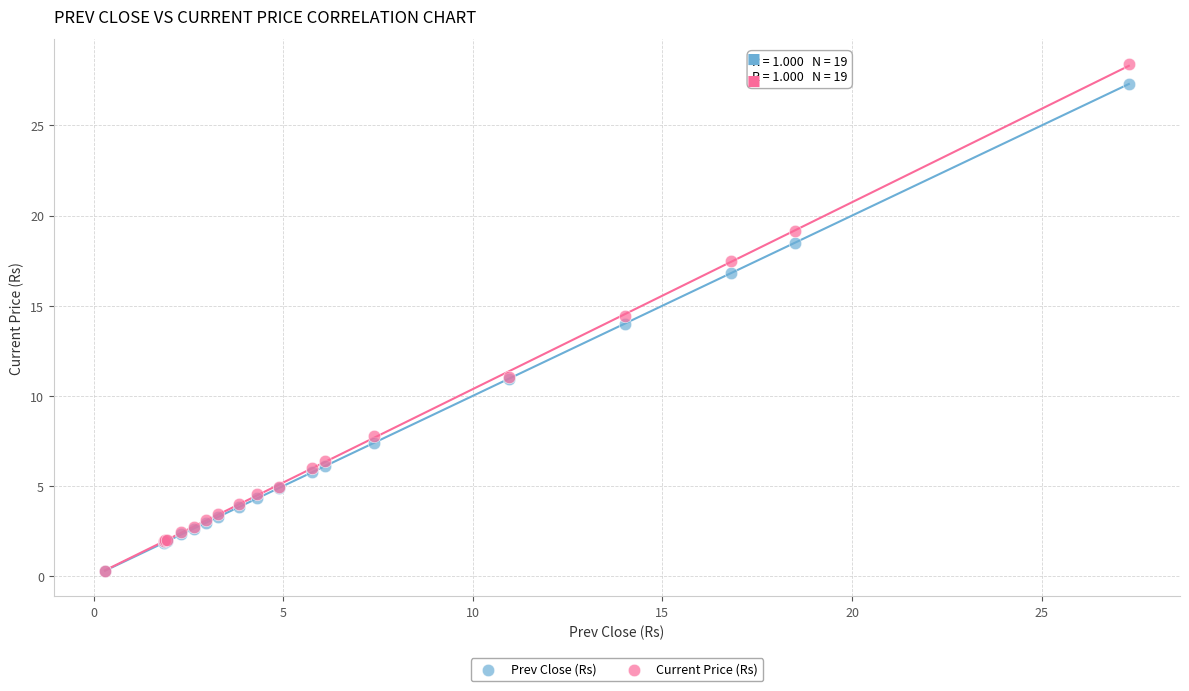

Which series reaches the maximum Y coordinate?

Current Price (Rs)